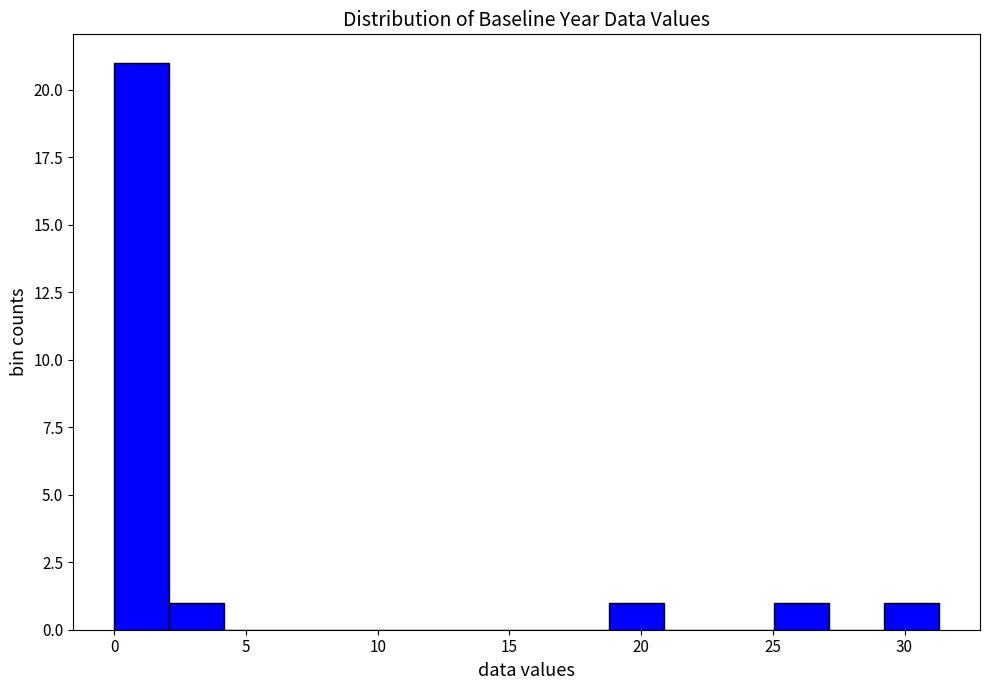

Over which range of the x-axis is the bar tallest?

0.0 to 2.0